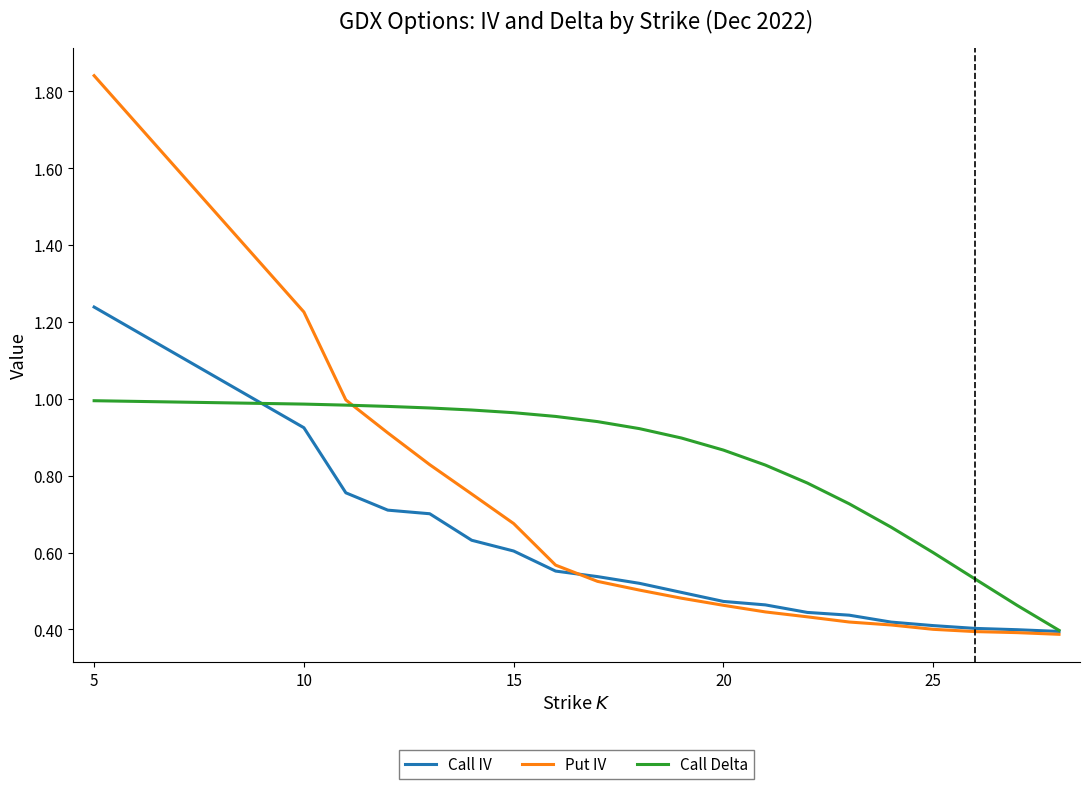

Which series has the widest spread of values?

Put IV